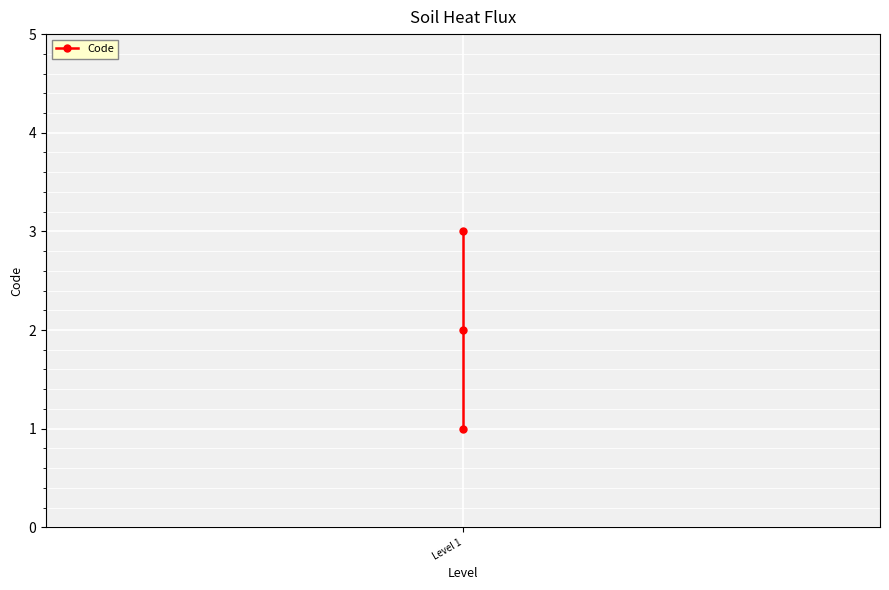

Is it true that the value at Level 1 is 3?

True